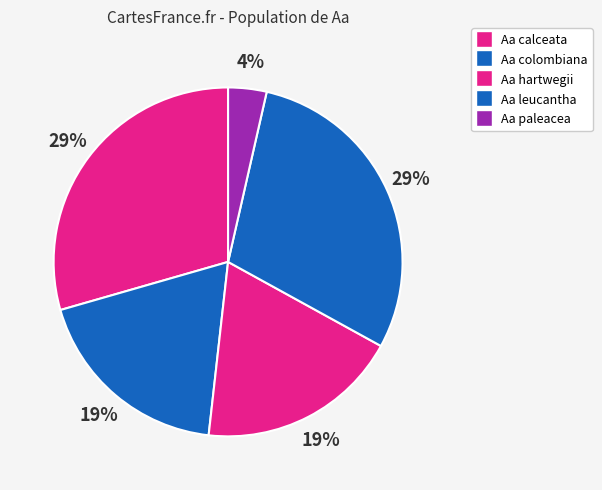

Between Aa hartwegii and Aa leucantha, which is larger?

Aa leucantha